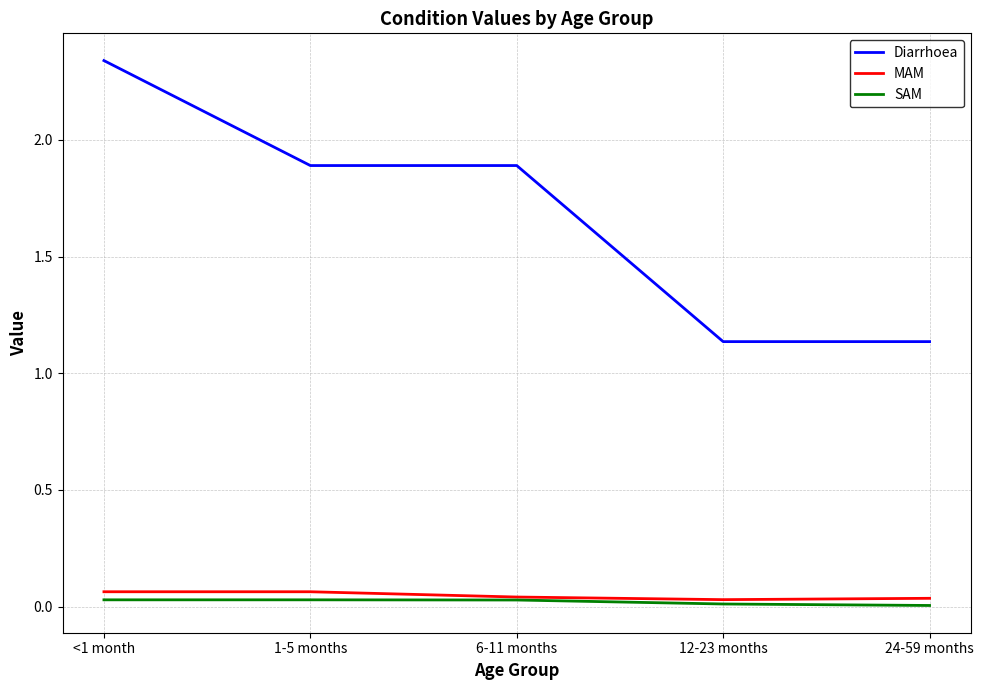

True or false: MAM and Diarrhoea intersect in this chart.

False